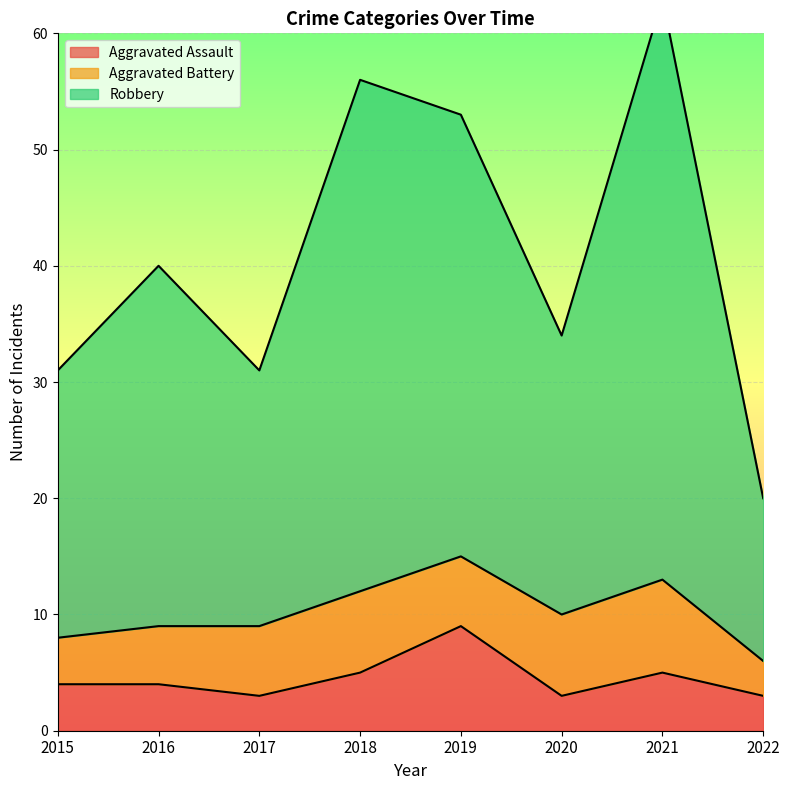

Is it true that Aggravated Assault equals 7 at 2015?

False